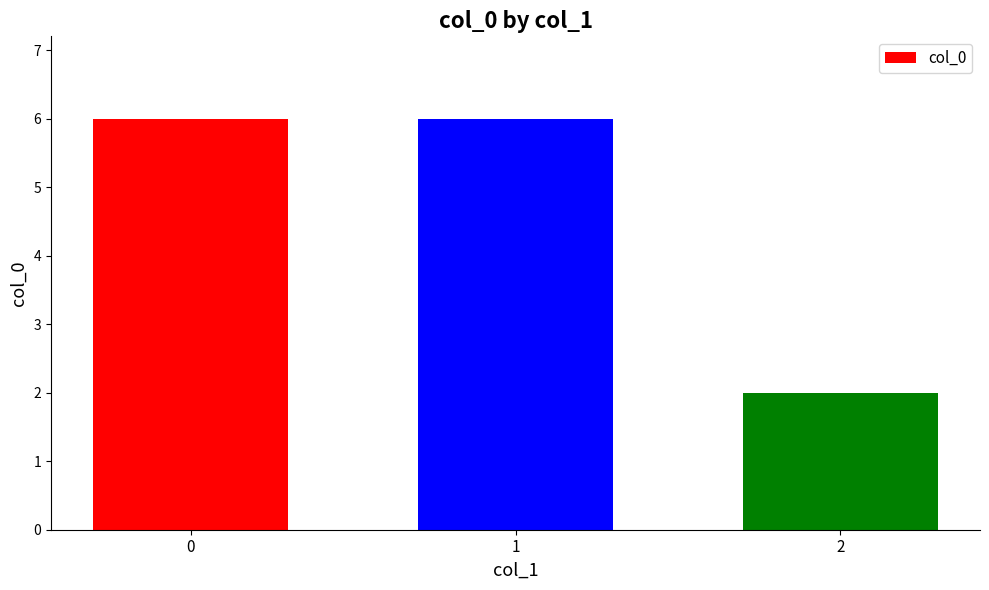

What is the change in value from 0 to 2?

-4